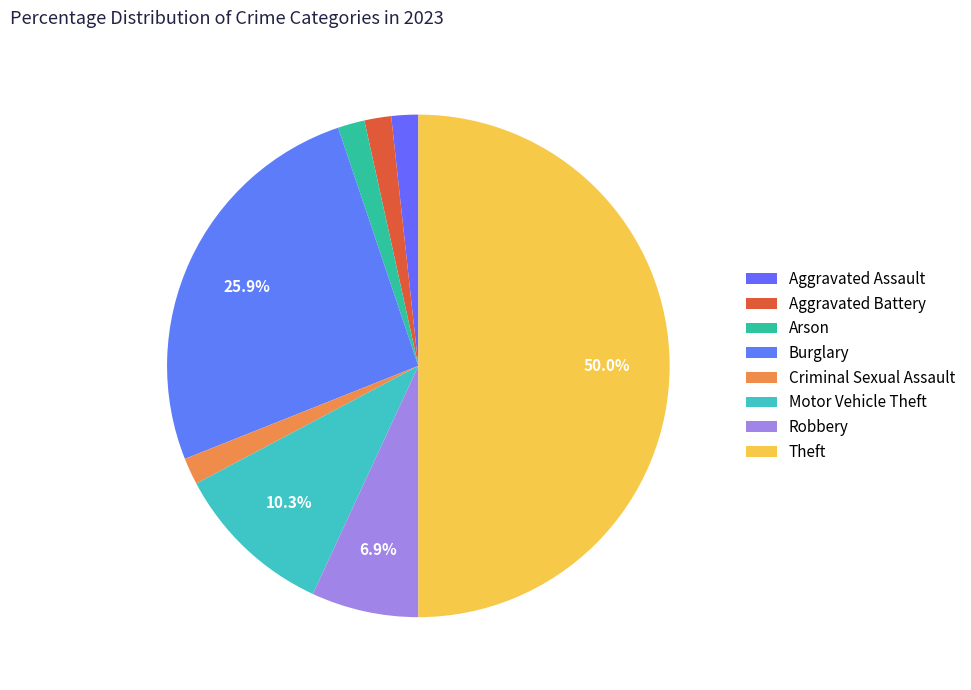

What is the change in value from Aggravated Assault to Burglary?

+14